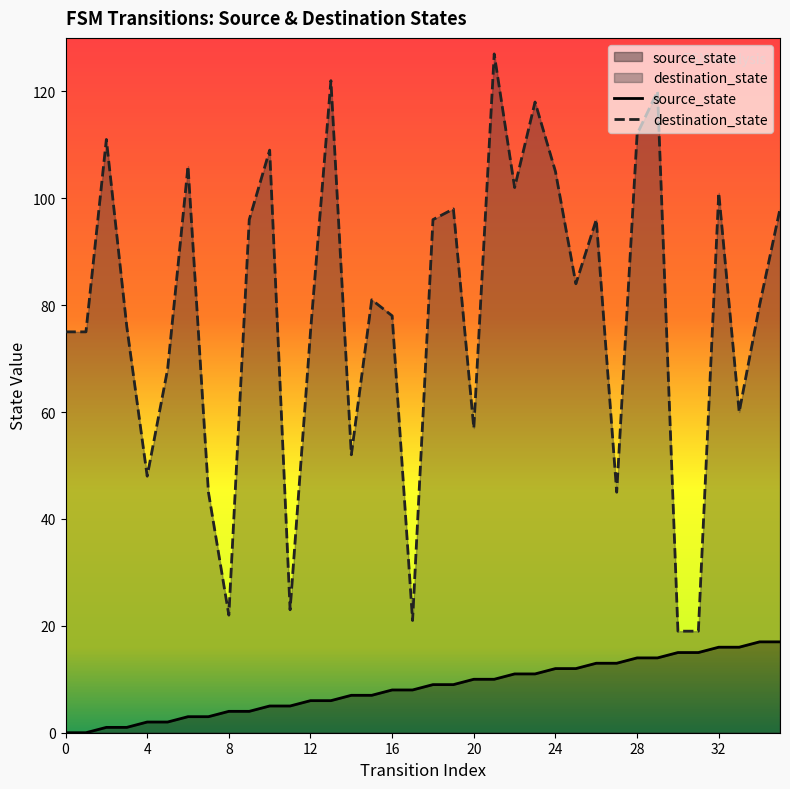

How many lines are shown in the chart?

2